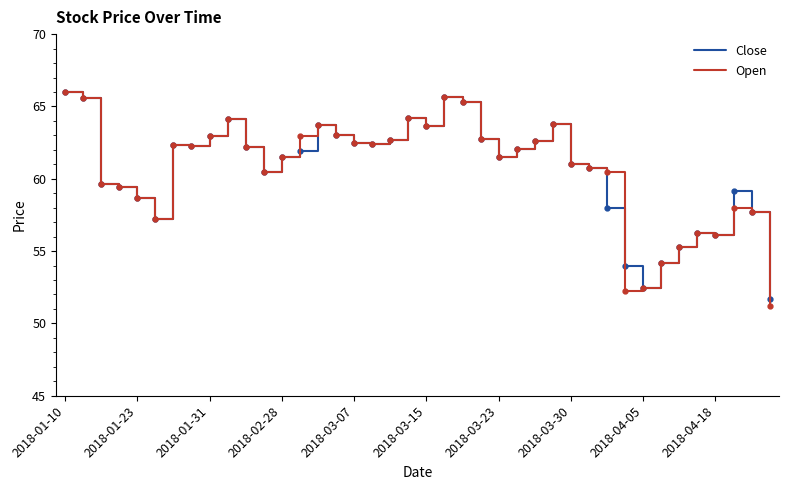

What is the maximum value for Open?

66.0